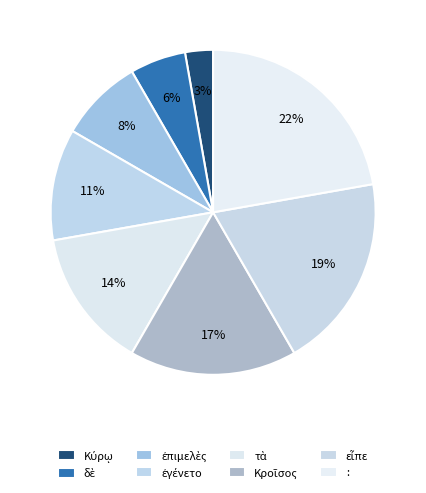

How many segments does this pie chart have?

8